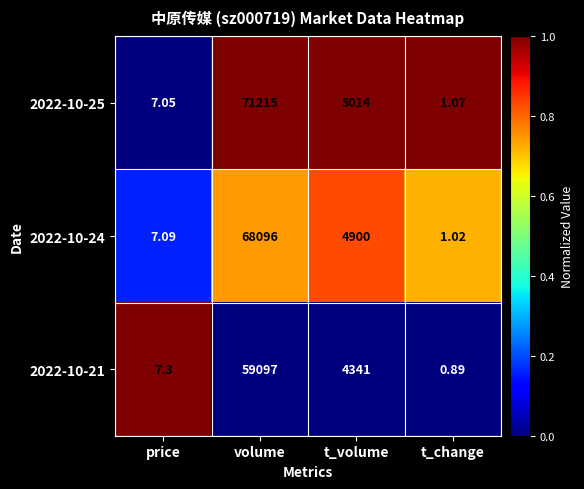

At which category does the chart reach its minimum across all series?

t_change